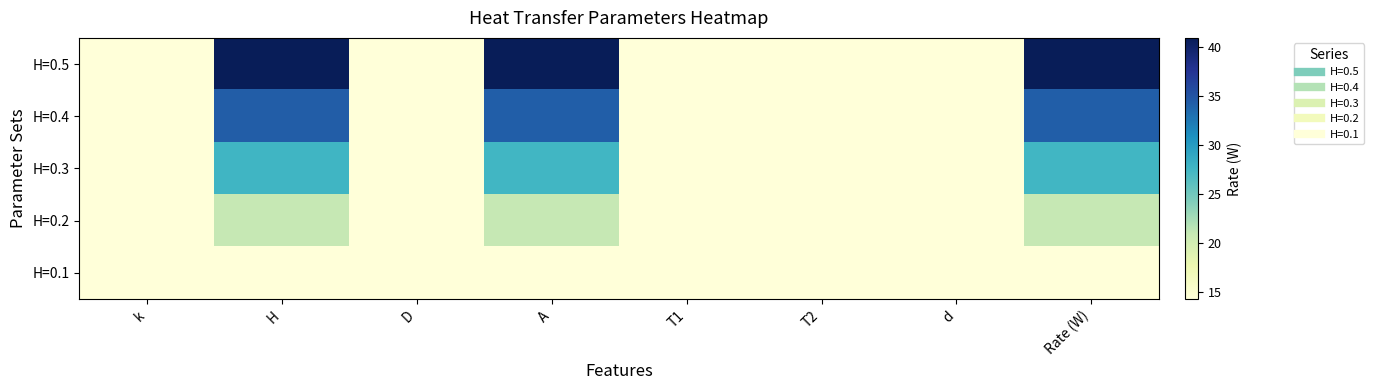

What is the maximum value shown in the chart?

41.0